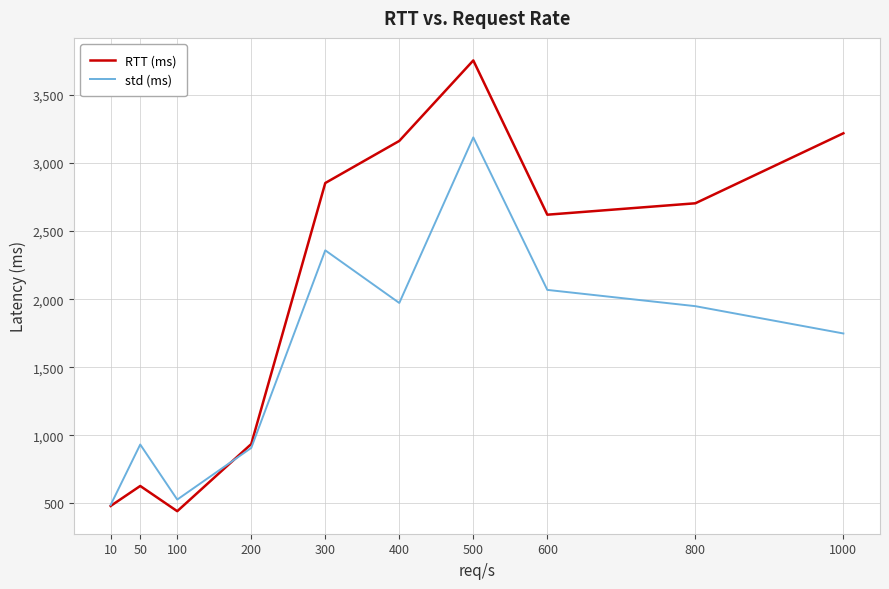

Which series changed the most between 100 and 600?

RTT (ms)